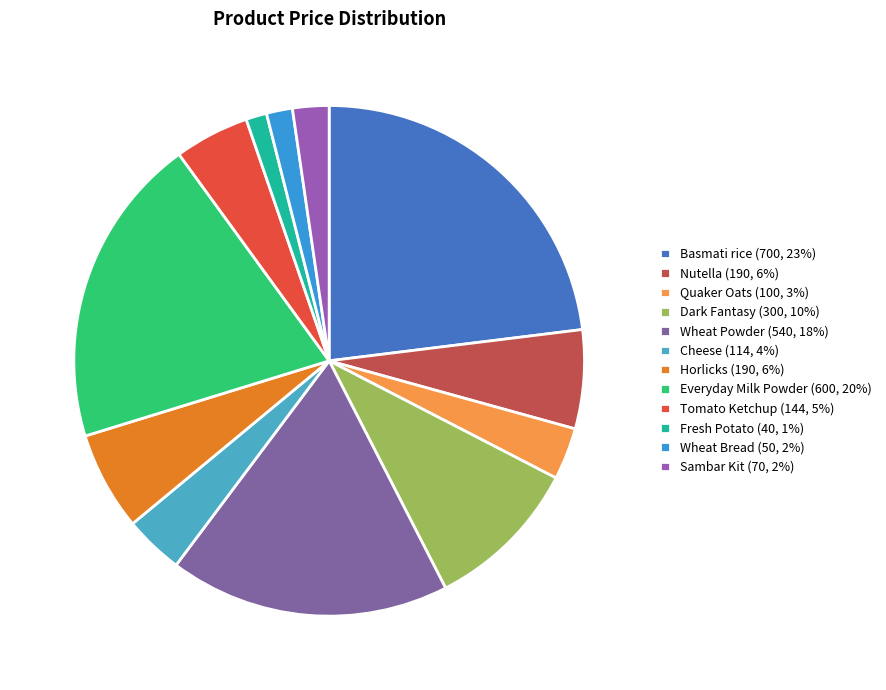

How many slices are in this pie chart?

12